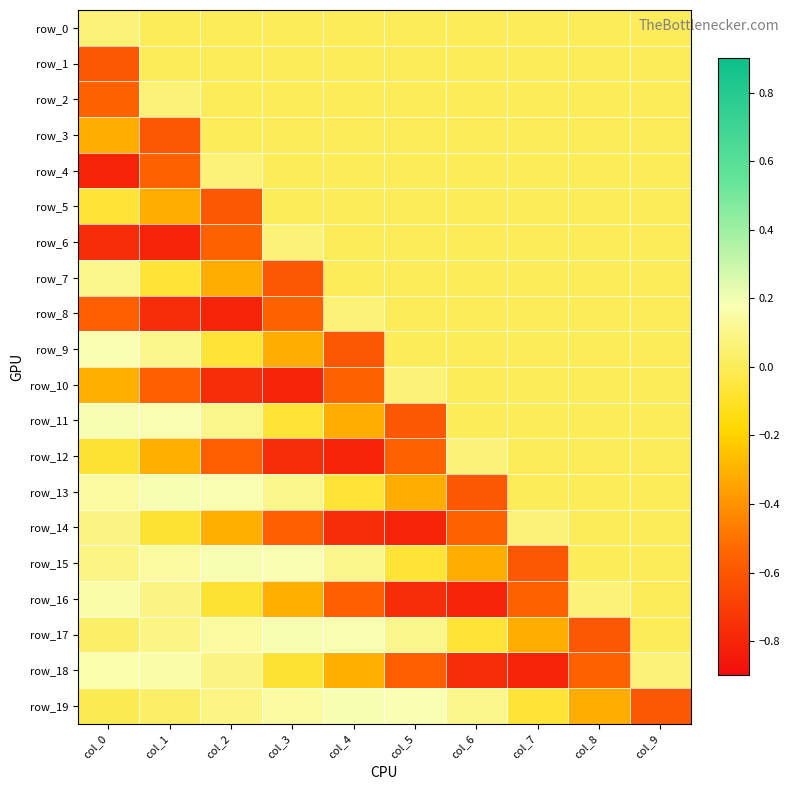

True or false: row_0 has a value of 0.0 at col_1.

False